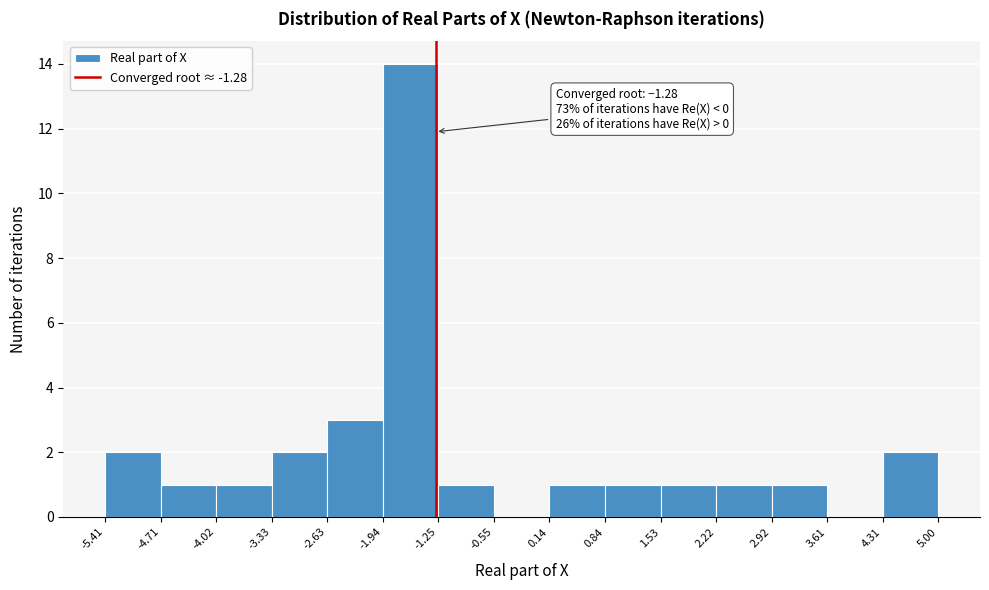

Which range on the x-axis has the tallest bar?

-1.94 to -1.25